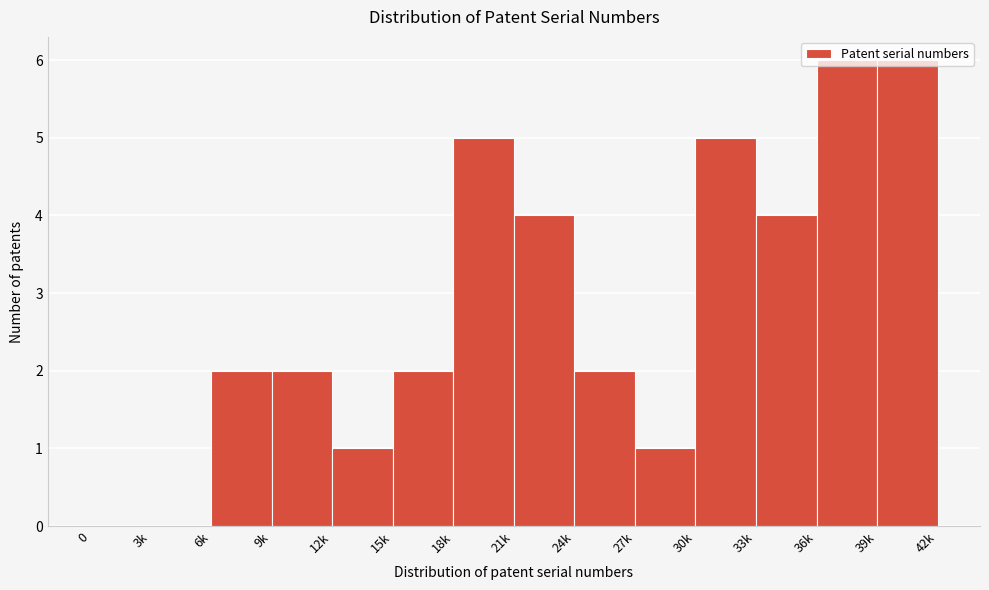

Is it true that the value at 3k is 0?

True